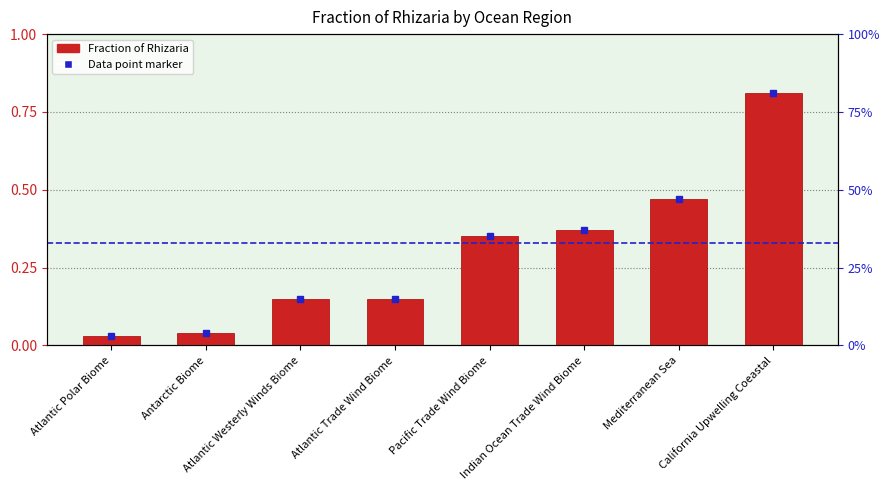

Which category has the lowest value across all series?

Atlantic Polar Biome